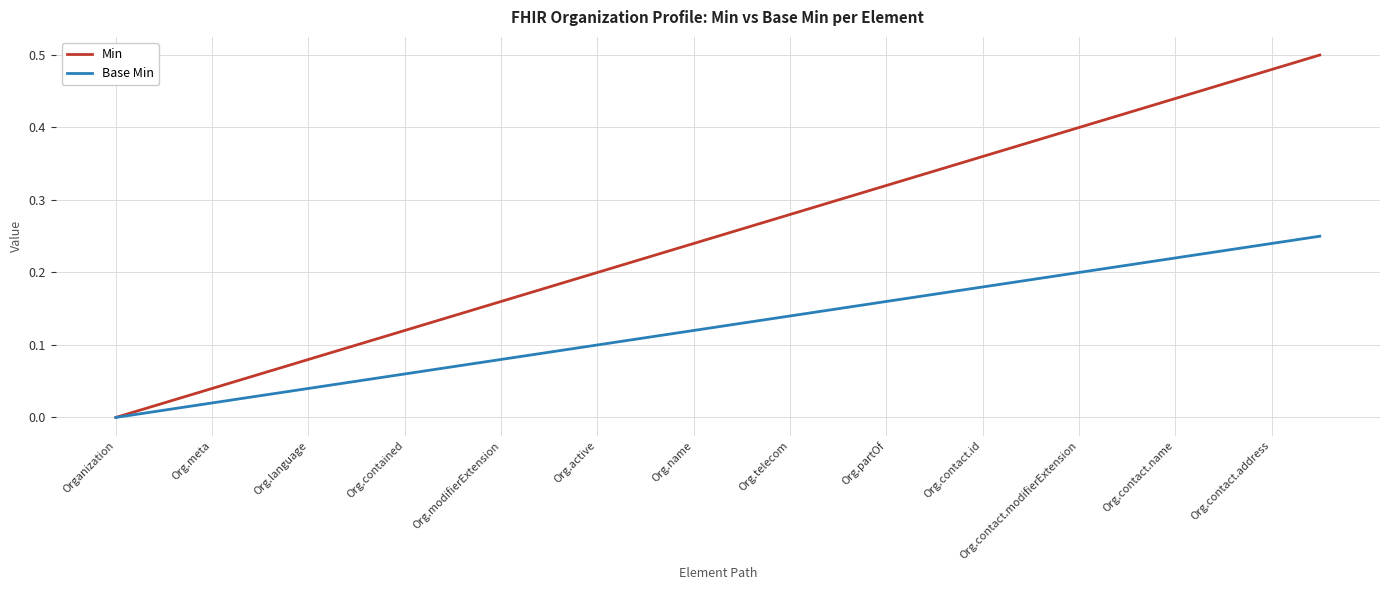

List the series in order of their peak value, highest first.

Min, Base Min